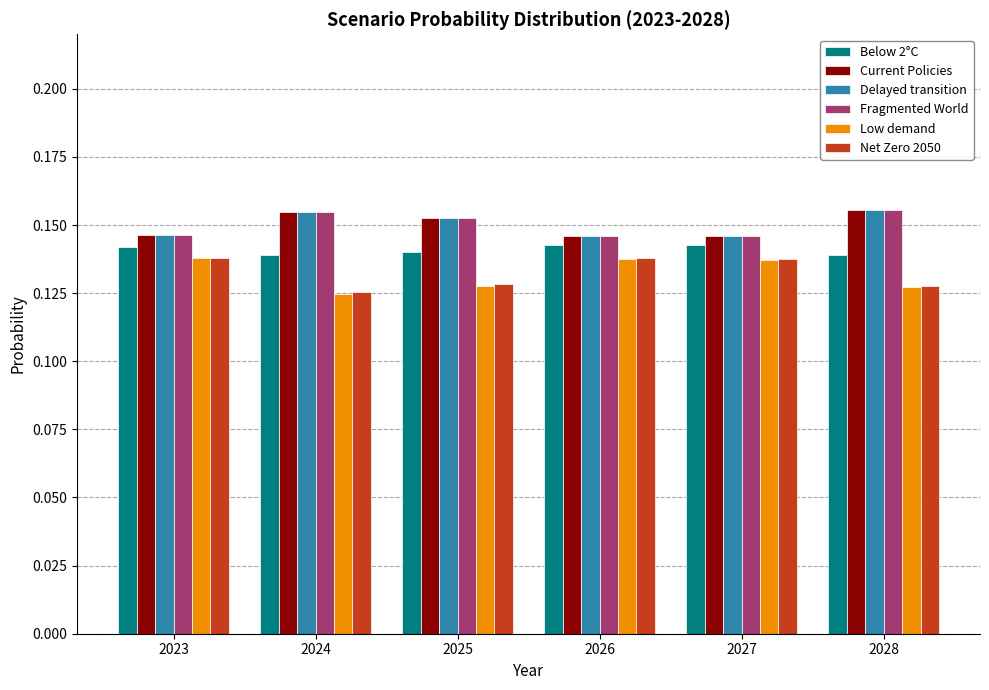

At how many categories does at least one series exceed 0?

6